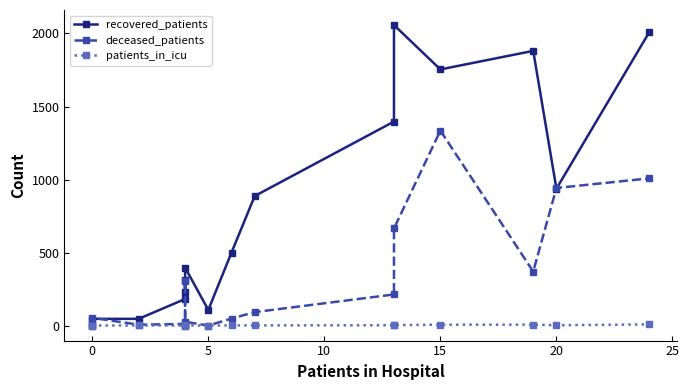

How many data points in recovered_patients are less than 500?

8